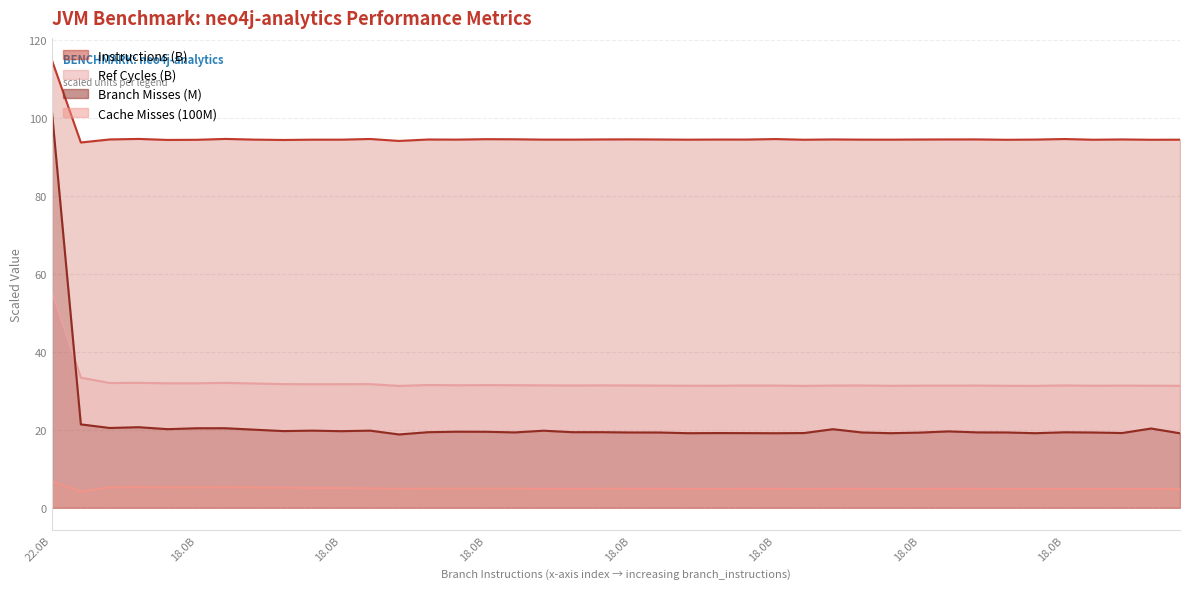

True or false: instructions and branch_misses cross at least once.

False